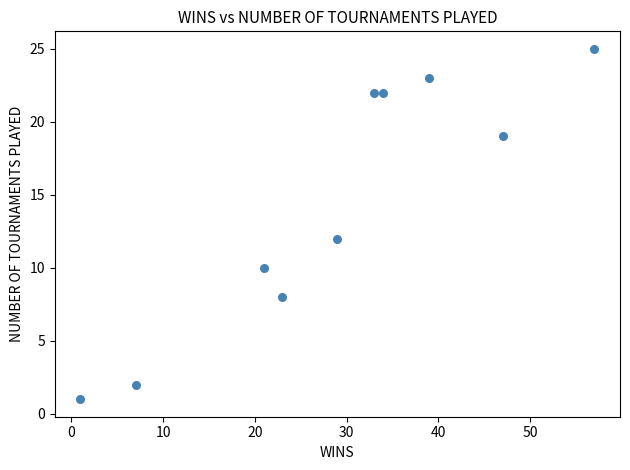

What Y value in the scatter plot is closest to 13?

12